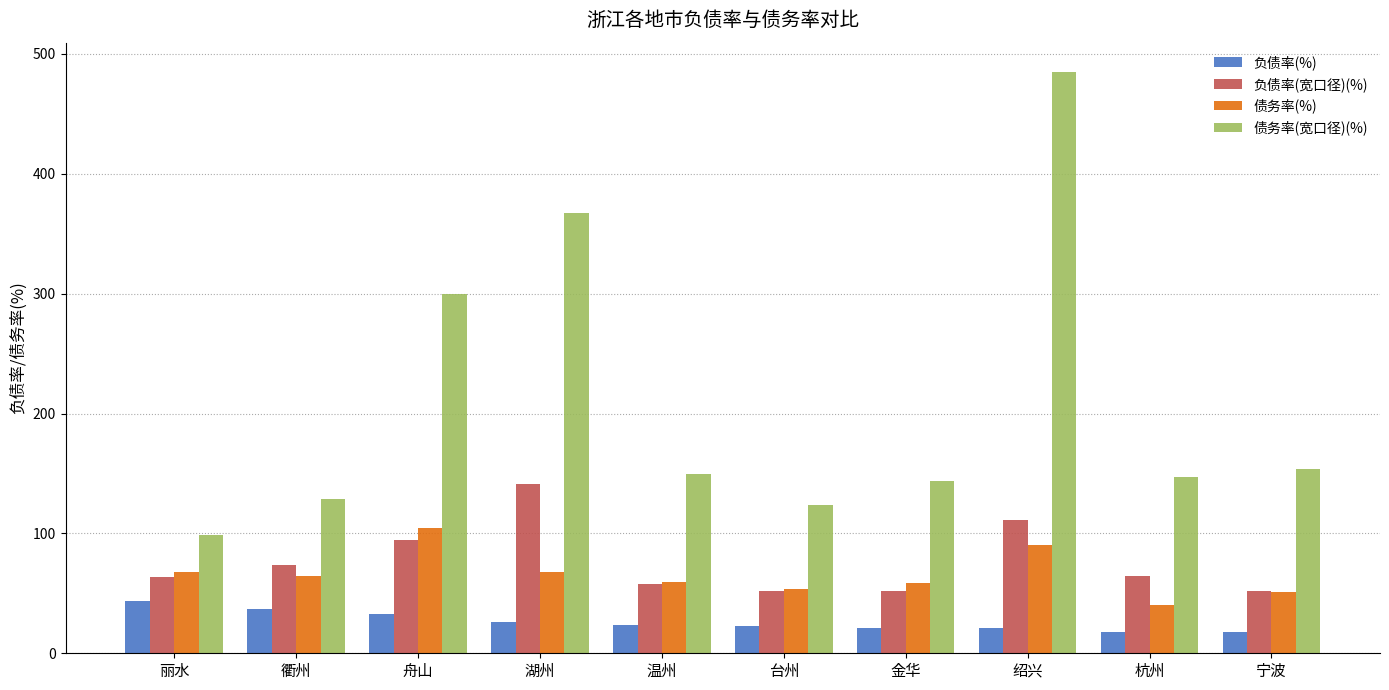

How many categories are shown in the chart?

10